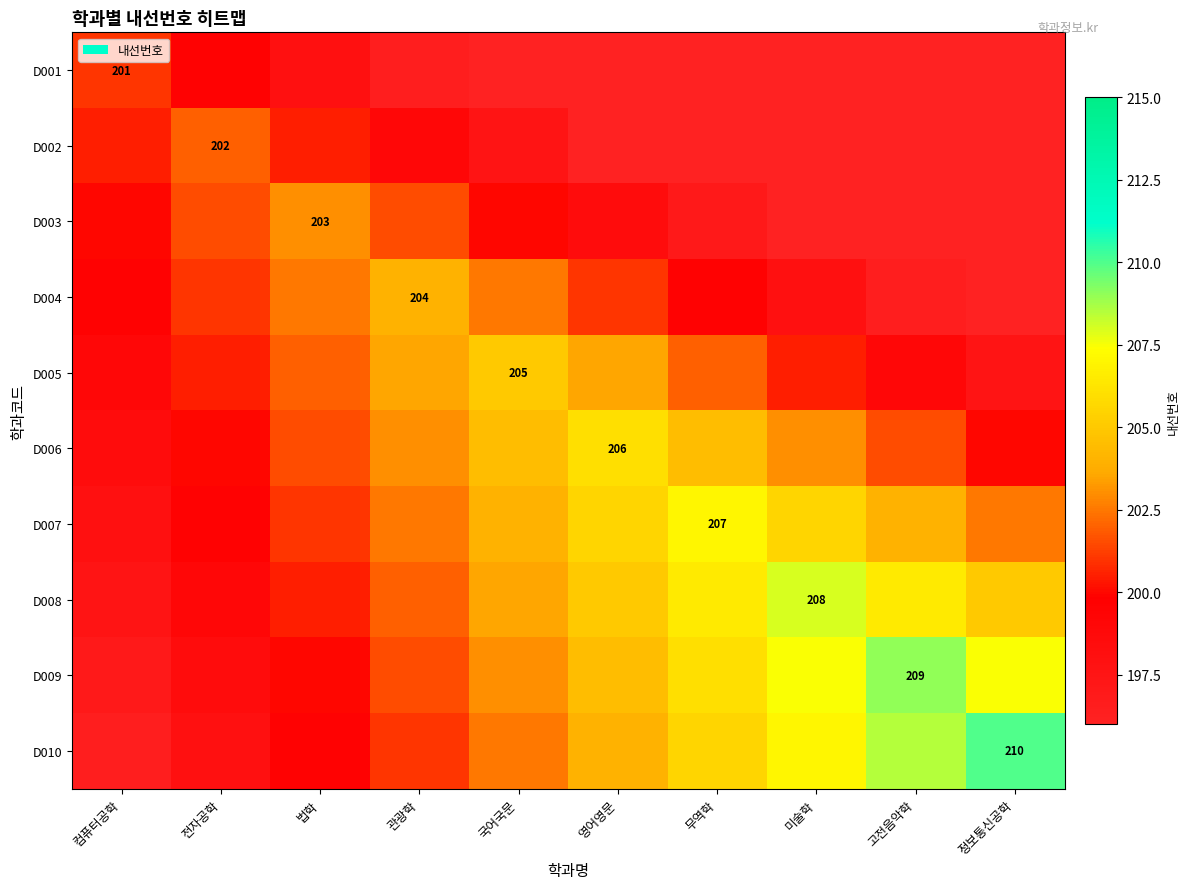

How many data points does each series have?

10